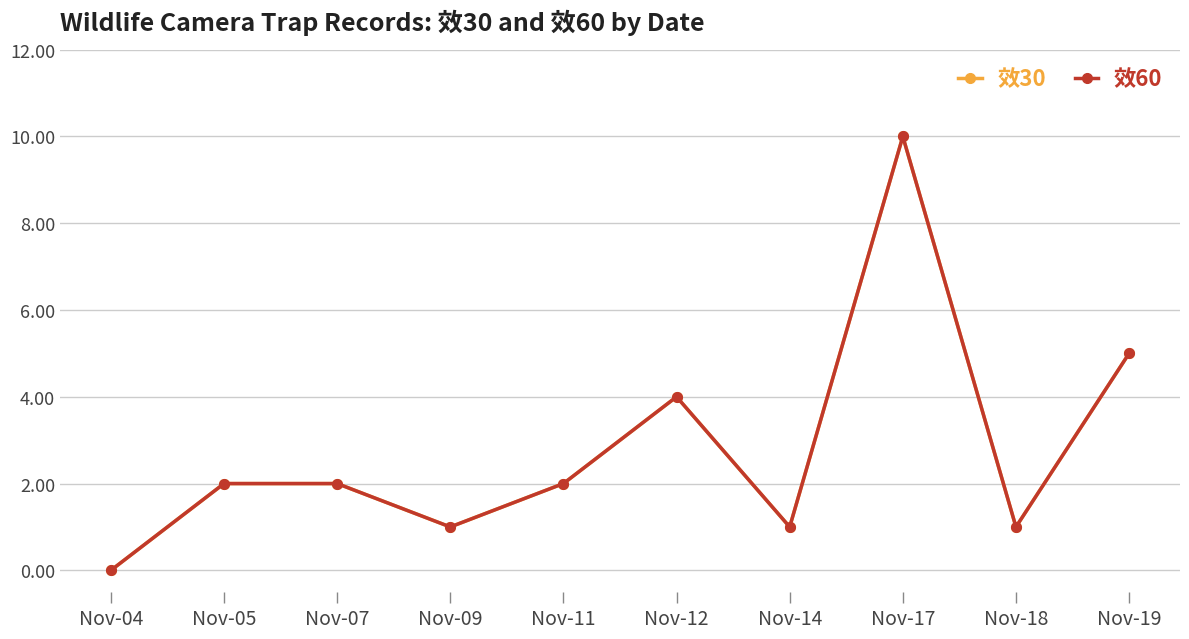

At which category does the chart reach its minimum across all series?

Nov-04